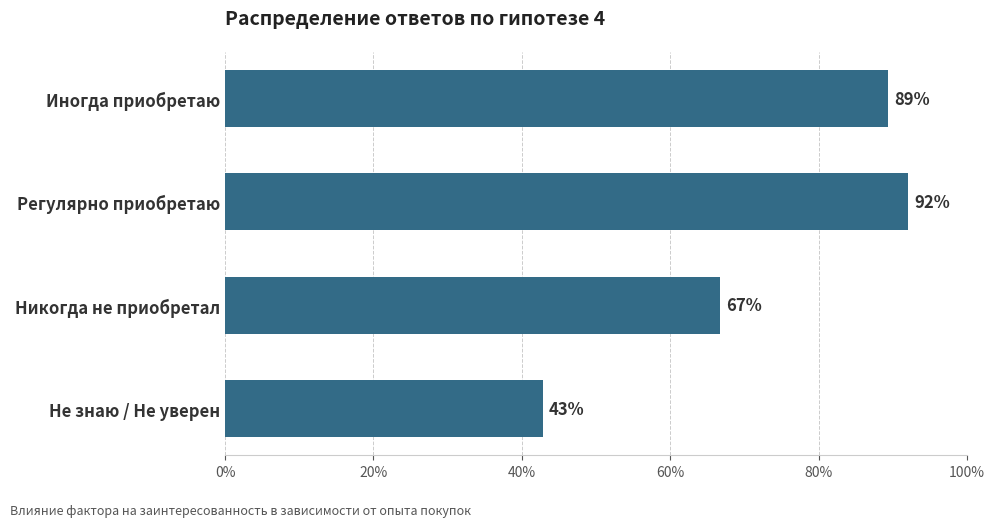

What is the ratio of the value at Иногда приобретаю to the value at Никогда не приобретал?

1.3